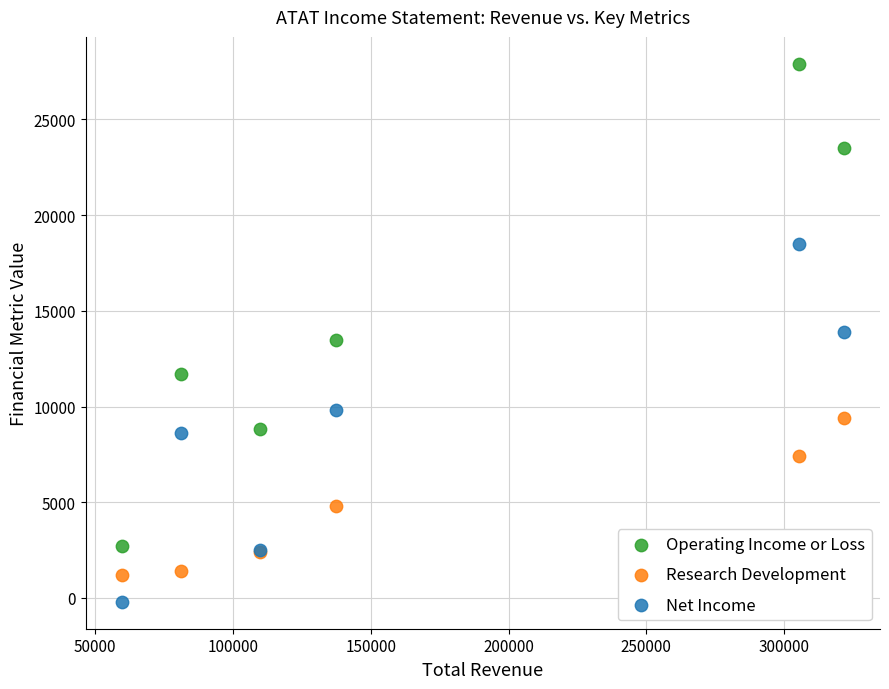

In the Operating Income or Loss series, what Y value is closest to 15300?

13500